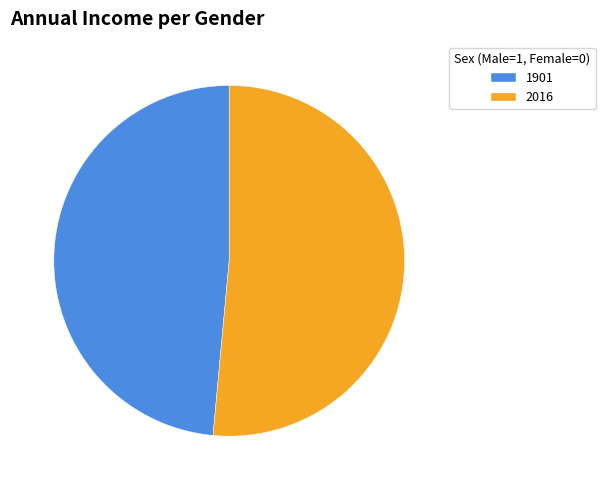

Which slice is the smallest?

1901